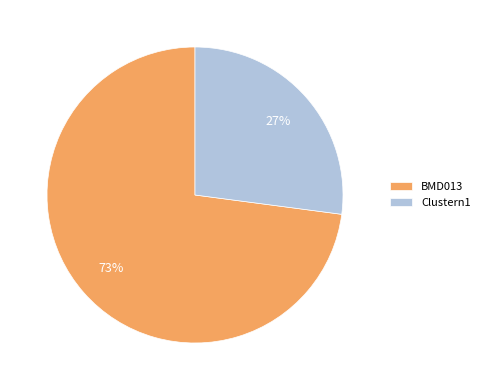

The BMD013 slice represents 73% of the pie. True or false?

True